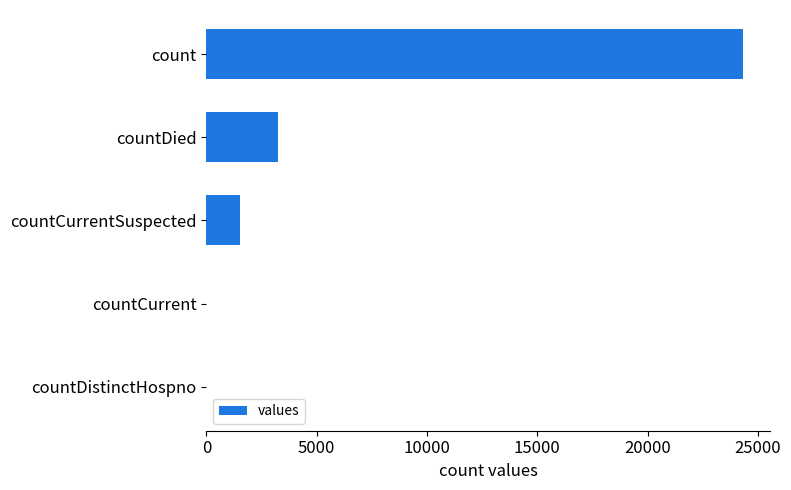

Reading top to bottom, what are all the values shown in this chart?

count=24323	countDied=3267	countCurrentSuspected=1542	countCurrent=0	countDistinctHospno=0